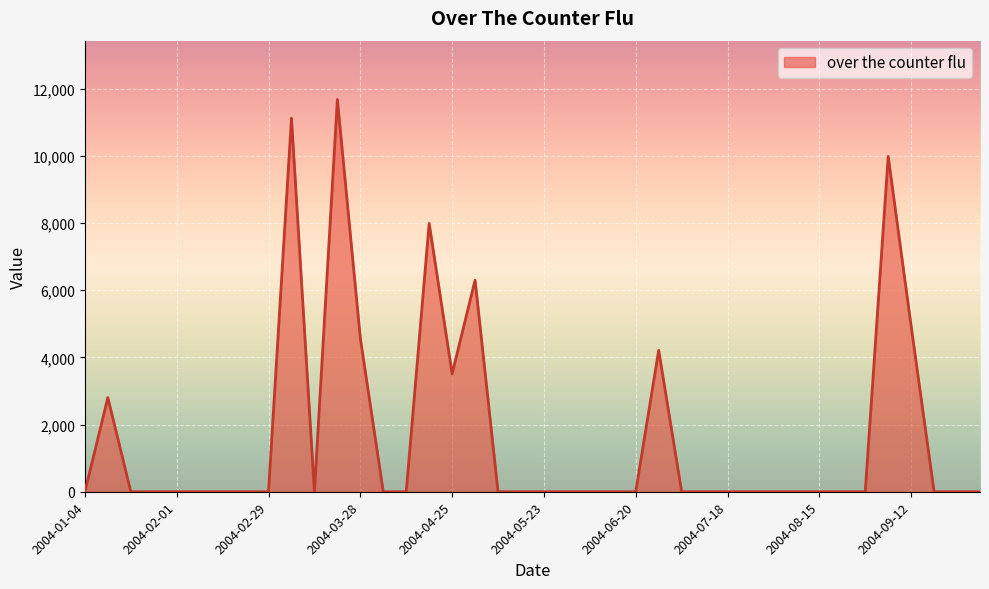

What is the maximum value shown in the chart?

11679.7